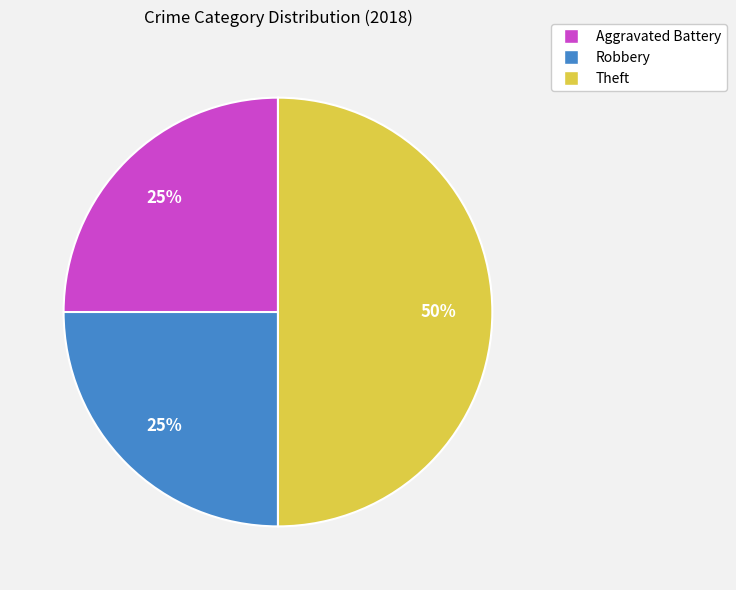

Combined, do Aggravated Battery and Theft account for over 50%?

Yes